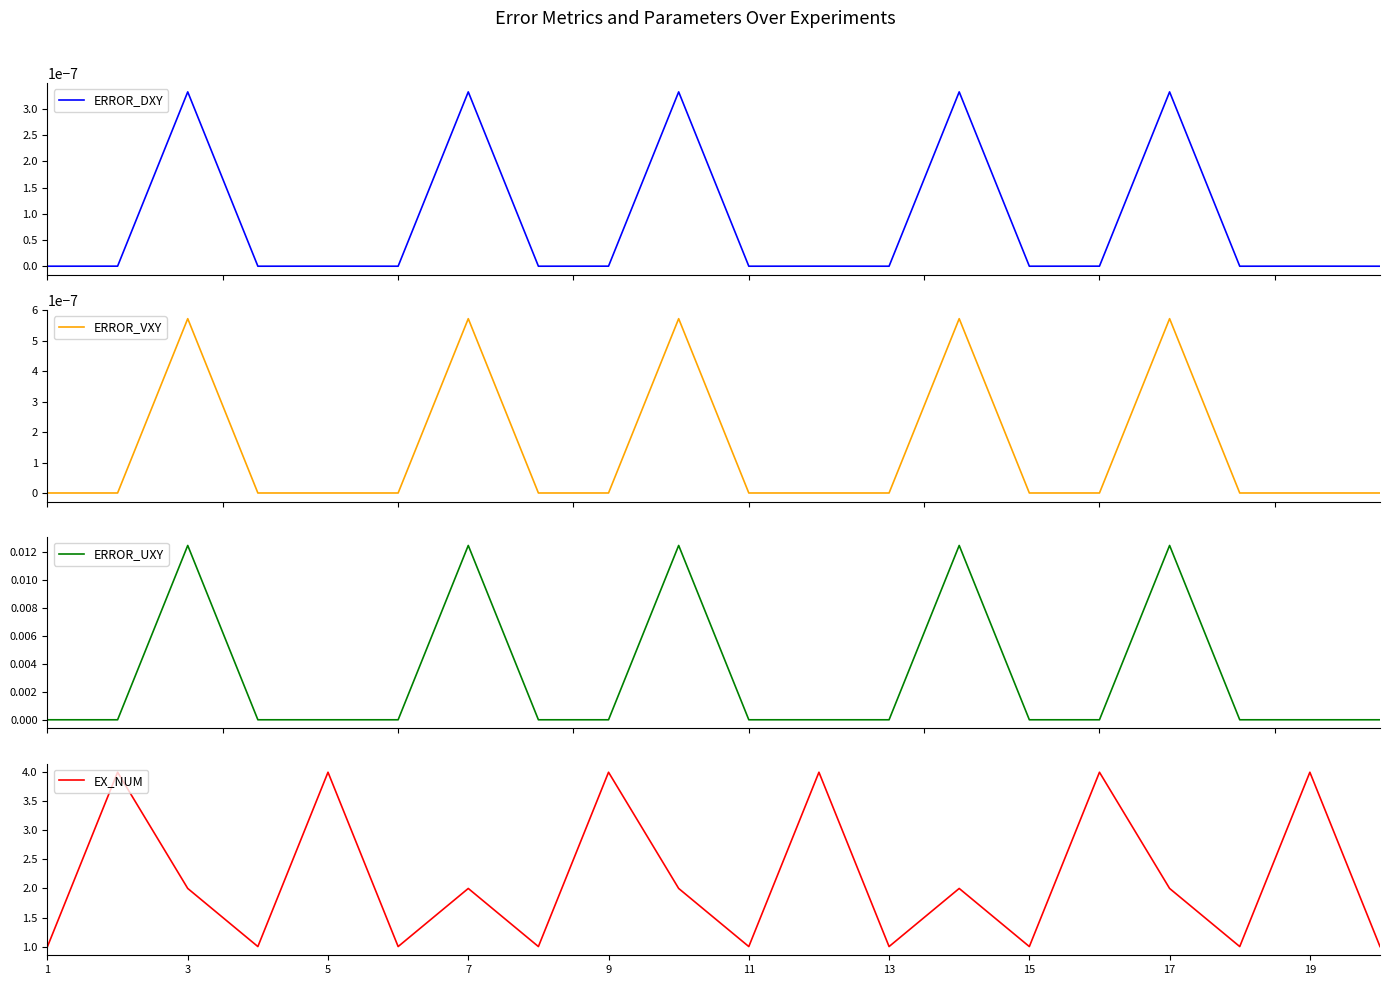

Reading right to left, list all the values displayed in this chart.

ERROR_DXY: 0.0	0.0	0.0	0.0	0.0	0.0	0.0	0.0	0.0	0.0	0.0	0.0	0.0	0.0	0.0	0.0	0.0	0.0	0.0	0.0
ERROR_VXY: 0.0	0.0	0.0	0.0	0.0	0.0	0.0	0.0	0.0	0.0	0.0	0.0	0.0	0.0	0.0	0.0	0.0	0.0	0.0	0.0
ERROR_UXY: 0.0	0.0	0.0	0.0	0.0	0.0	0.0	0.0	0.0	0.0	0.0	0.0	0.0	0.0	0.0	0.0	0.0	0.0	0.0	0.0
EX_NUM: 1.0	4.0	1.0	2.0	4.0	1.0	2.0	1.0	4.0	1.0	2.0	4.0	1.0	2.0	1.0	4.0	1.0	2.0	4.0	1.0